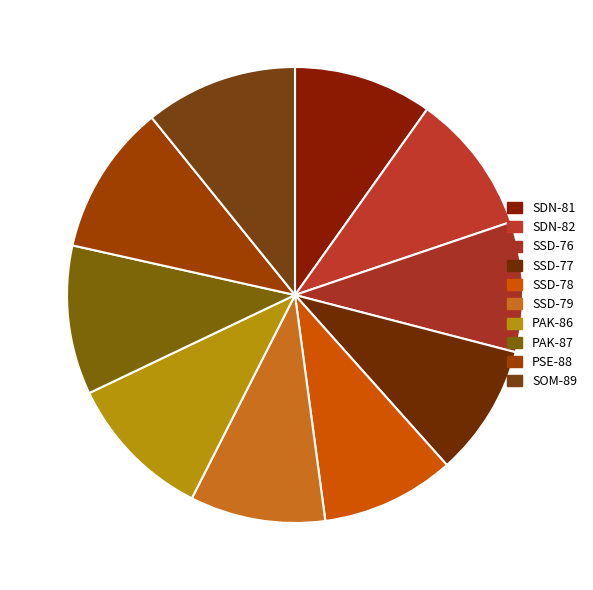

To the nearest percent, what percentage of the pie is PAK-86?

10%